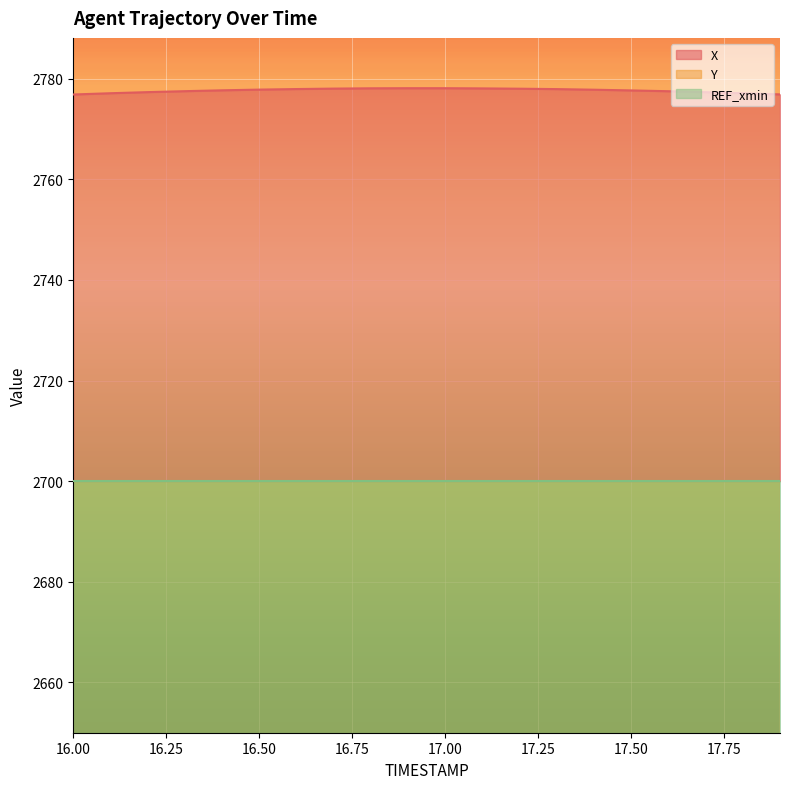

Which series has the largest total across all categories?

X